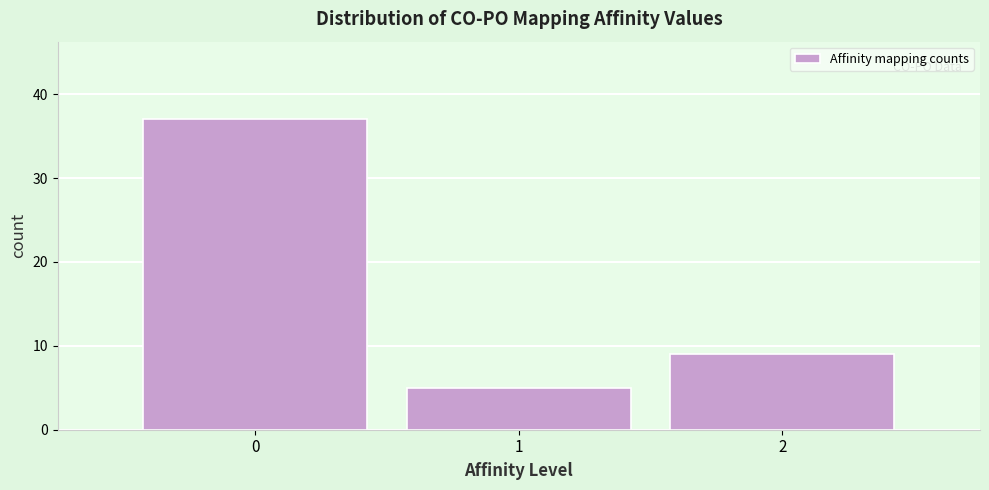

Reading left to right, transcribe this chart: for each bar, give the range it covers on the x-axis and its height. The values are not printed on the chart, so give them approximately, as read against the axis.

-0.5 to 0.5: 37
0.5 to 1.5: 5
1.5 to 2.5: 9